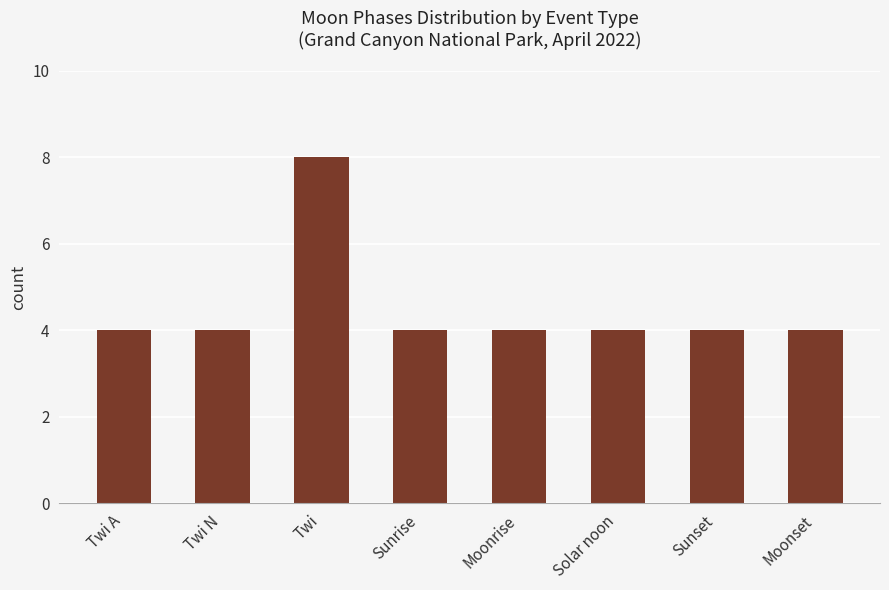

What value does the data have at Sunrise?

4